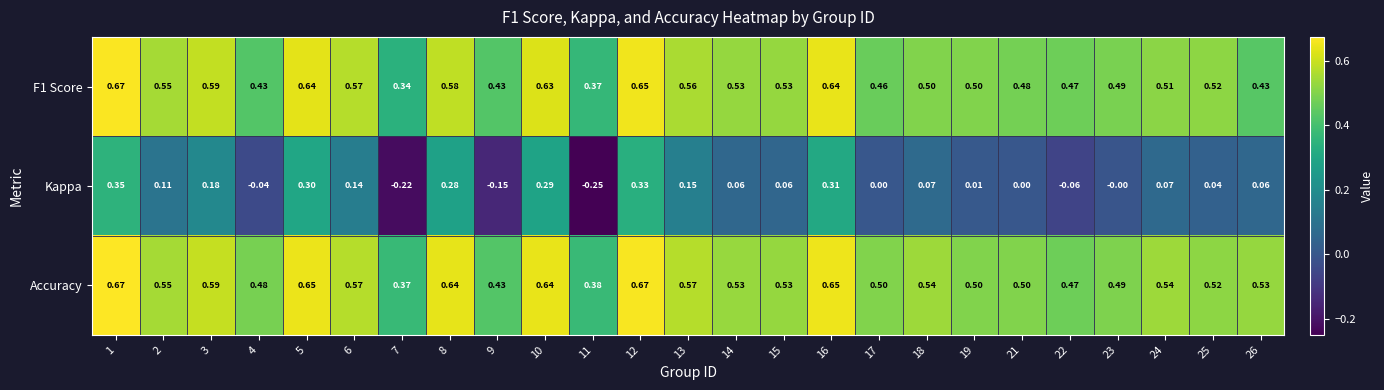

Which series has the largest total across all categories?

Accuracy